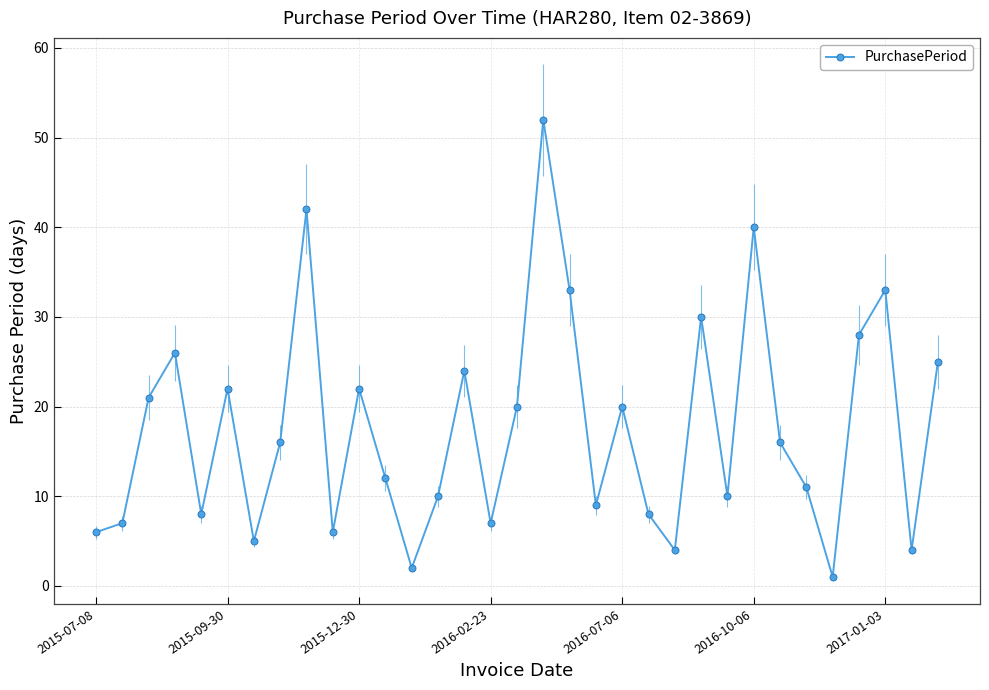

The PurchasePeriod series shows 39 at 2015-09-30. True or false?

False